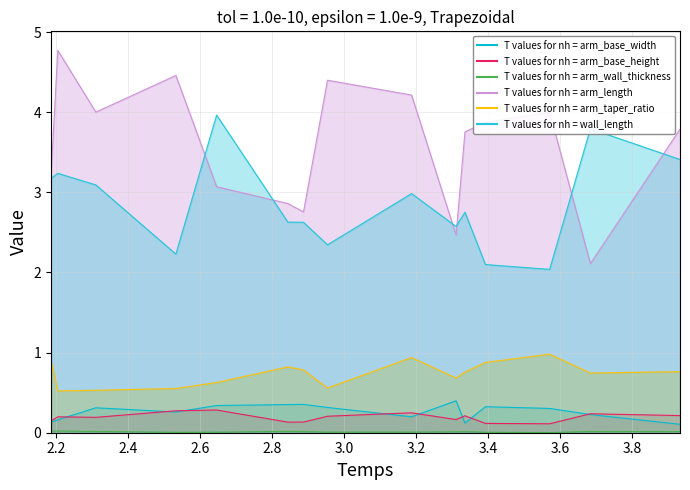

What is the maximum value shown in the chart?

4.8